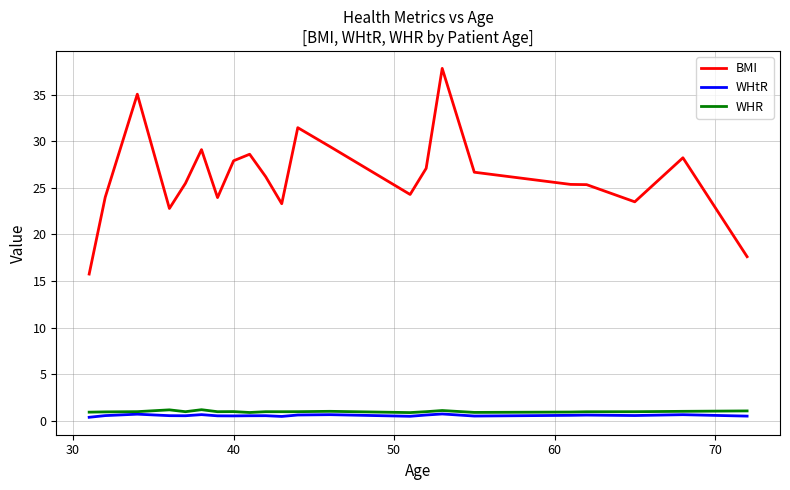

True or false: BMI and WHR intersect in this chart.

False